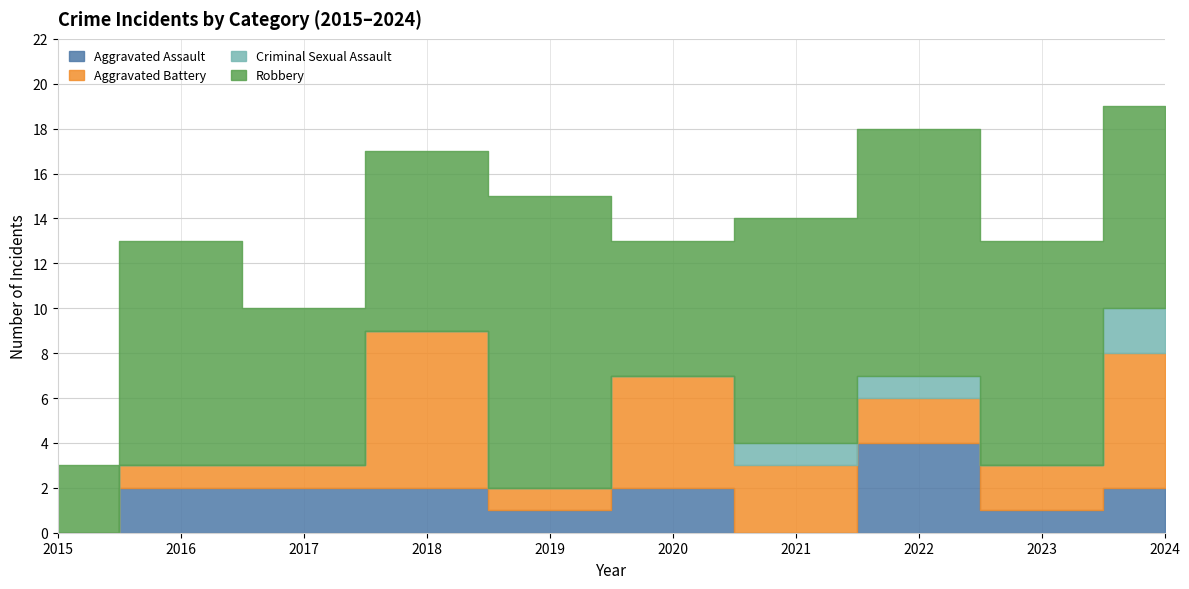

At which category is the sum across all series the highest?

2024